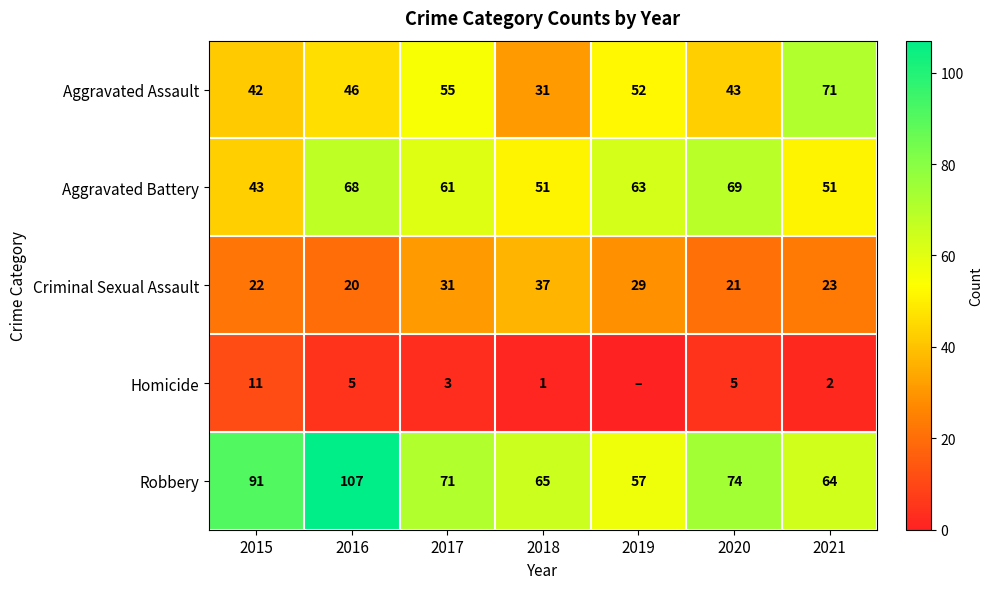

How many data points in Robbery are less than 71?

3